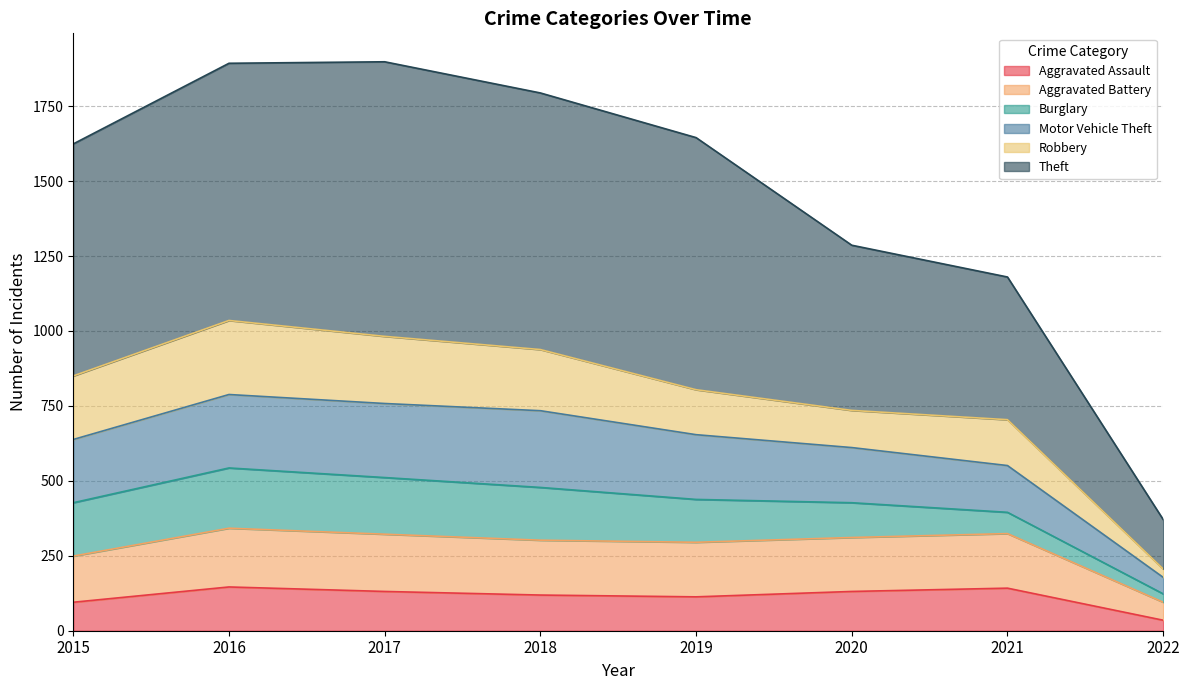

What is the highest value of the Aggravated Assault series?

146